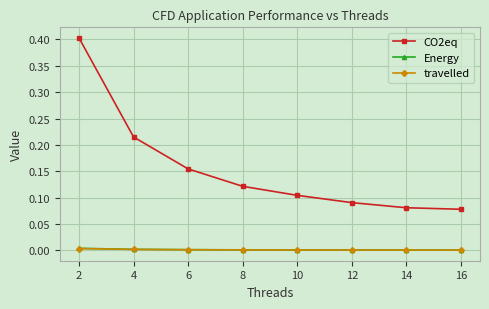

Which series has the largest range (max minus min)?

CO2eq